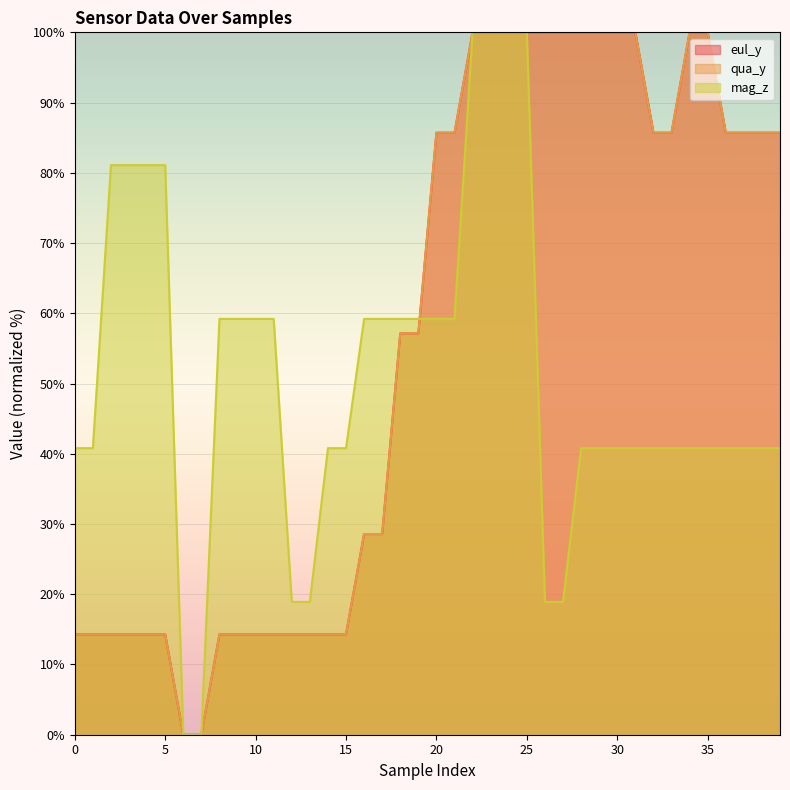

Reading right to left, extract all data points from this chart.

eul_y: 85.7	85.7	85.7	85.7	100.0	100.0	85.7	85.7	100.0	100.0	100.0	100.0	100.0	100.0	100.0	100.0	100.0	100.0	85.7	85.7	57.1	57.1	28.6	28.6	14.3	14.3	14.3	14.3	14.3	14.3	14.3	14.3	0.0	0.0	14.3	14.3	14.3	14.3	14.3	14.3
qua_y: 85.7	85.7	85.7	85.7	100.0	100.0	85.7	85.7	100.0	100.0	100.0	100.0	100.0	100.0	100.0	100.0	100.0	100.0	85.7	85.7	57.1	57.1	28.6	28.6	14.3	14.3	14.3	14.3	14.3	14.3	14.3	14.3	0.0	0.0	14.3	14.3	14.3	14.3	14.3	14.3
mag_z: 40.8	40.8	40.8	40.8	40.8	40.8	40.8	40.8	40.8	40.8	40.8	40.8	18.9	18.9	100.0	100.0	100.0	100.0	59.2	59.2	59.2	59.2	59.2	59.2	40.8	40.8	18.9	18.9	59.2	59.2	59.2	59.2	0.0	0.0	81.1	81.1	81.1	81.1	40.8	40.8